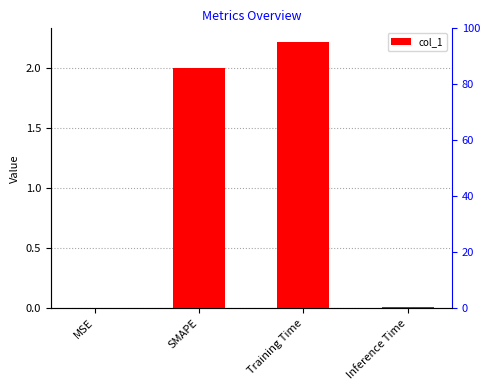

What is the difference between the values at Training Time and MSE?

2.2